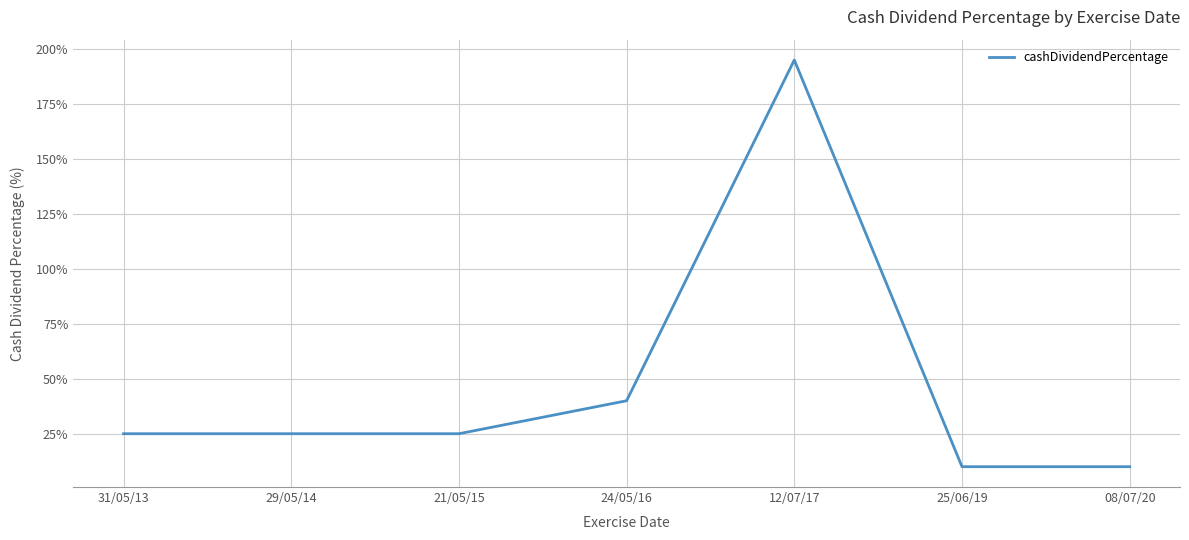

Which category has the highest value across all series?

12/07/17